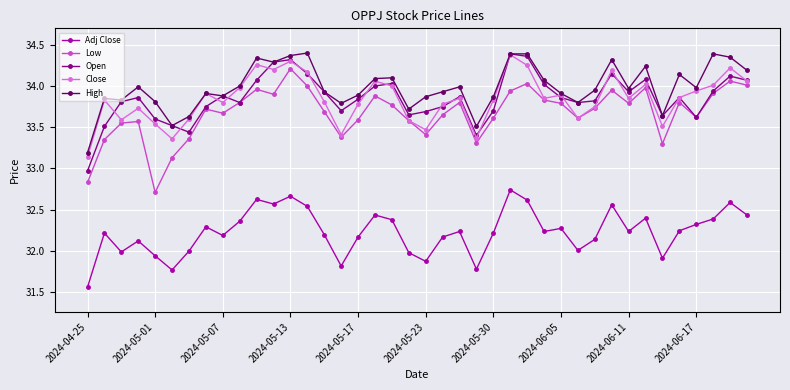

At how many categories does at least one series exceed 31?

40